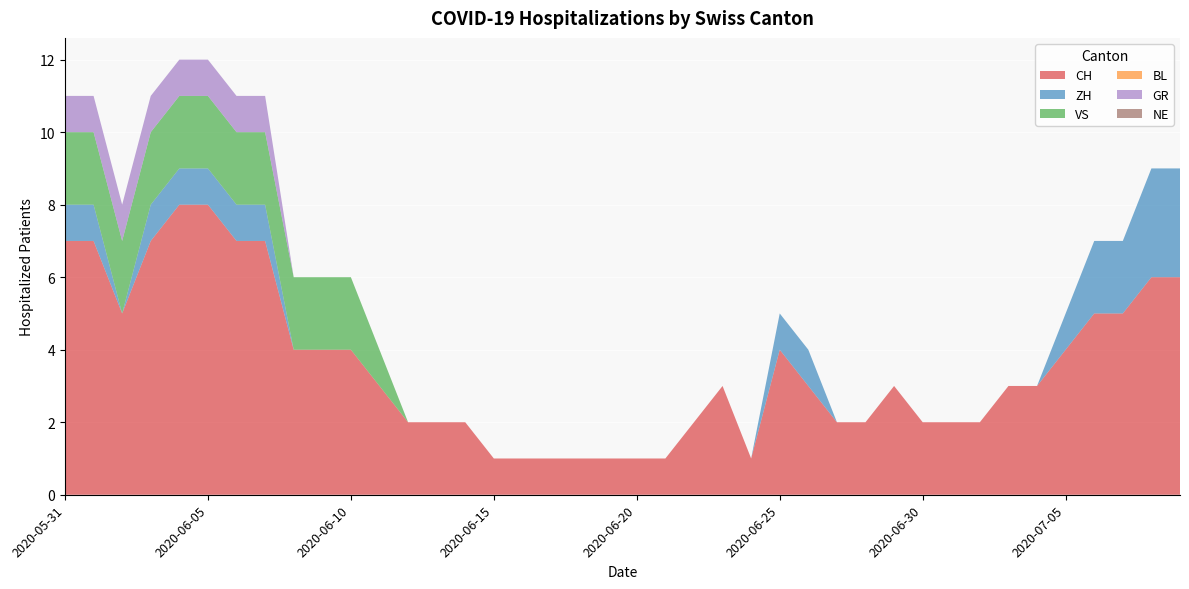

Reading left to right, transcribe all the data shown in this chart.

CH: 2020-05-31=7	2020-06-01=7	2020-06-02=5	2020-06-03=7	2020-06-04=8	2020-06-05=8	2020-06-06=7	2020-06-07=7	2020-06-08=4	2020-06-09=4	2020-06-10=4	2020-06-11=3	2020-06-12=2	2020-06-13=2	2020-06-14=2	2020-06-15=1	2020-06-16=1	2020-06-17=1	2020-06-18=1	2020-06-19=1	2020-06-20=1	2020-06-21=1	2020-06-22=2	2020-06-23=3	2020-06-24=1	2020-06-25=4	2020-06-26=3	2020-06-27=2	2020-06-28=2	2020-06-29=3	2020-06-30=2	2020-07-01=2	2020-07-02=2	2020-07-03=3	2020-07-04=3	2020-07-05=4	2020-07-06=5	2020-07-07=5	2020-07-08=6	2020-07-09=6
ZH: 2020-05-31=1	2020-06-01=1	2020-06-02=0	2020-06-03=1	2020-06-04=1	2020-06-05=1	2020-06-06=1	2020-06-07=1	2020-06-08=0	2020-06-09=0	2020-06-10=0	2020-06-11=0	2020-06-12=0	2020-06-13=0	2020-06-14=0	2020-06-15=0	2020-06-16=0	2020-06-17=0	2020-06-18=0	2020-06-19=0	2020-06-20=0	2020-06-21=0	2020-06-22=0	2020-06-23=0	2020-06-24=0	2020-06-25=1	2020-06-26=1	2020-06-27=0	2020-06-28=0	2020-06-29=0	2020-06-30=0	2020-07-01=0	2020-07-02=0	2020-07-03=0	2020-07-04=0	2020-07-05=1	2020-07-06=2	2020-07-07=2	2020-07-08=3	2020-07-09=3
VS: 2020-05-31=2	2020-06-01=2	2020-06-02=2	2020-06-03=2	2020-06-04=2	2020-06-05=2	2020-06-06=2	2020-06-07=2	2020-06-08=2	2020-06-09=2	2020-06-10=2	2020-06-11=1	2020-06-12=0	2020-06-13=0	2020-06-14=0	2020-06-15=0	2020-06-16=0	2020-06-17=0	2020-06-18=0	2020-06-19=0	2020-06-20=0	2020-06-21=0	2020-06-22=0	2020-06-23=0	2020-06-24=0	2020-06-25=0	2020-06-26=0	2020-06-27=0	2020-06-28=0	2020-06-29=0	2020-06-30=0	2020-07-01=0	2020-07-02=0	2020-07-03=0	2020-07-04=0	2020-07-05=0	2020-07-06=0	2020-07-07=0	2020-07-08=0	2020-07-09=0
BL: 2020-05-31=0	2020-06-01=0	2020-06-02=0	2020-06-03=0	2020-06-04=0	2020-06-05=0	2020-06-06=0	2020-06-07=0	2020-06-08=0	2020-06-09=0	2020-06-10=0	2020-06-11=0	2020-06-12=0	2020-06-13=0	2020-06-14=0	2020-06-15=0	2020-06-16=0	2020-06-17=0	2020-06-18=0	2020-06-19=0	2020-06-20=0	2020-06-21=0	2020-06-22=0	2020-06-23=0	2020-06-24=0	2020-06-25=0	2020-06-26=0	2020-06-27=0	2020-06-28=0	2020-06-29=0	2020-06-30=0	2020-07-01=0	2020-07-02=0	2020-07-03=0	2020-07-04=0	2020-07-05=0	2020-07-06=0	2020-07-07=0	2020-07-08=0	2020-07-09=0
GR: 2020-05-31=1	2020-06-01=1	2020-06-02=1	2020-06-03=1	2020-06-04=1	2020-06-05=1	2020-06-06=1	2020-06-07=1	2020-06-08=0	2020-06-09=0	2020-06-10=0	2020-06-11=0	2020-06-12=0	2020-06-13=0	2020-06-14=0	2020-06-15=0	2020-06-16=0	2020-06-17=0	2020-06-18=0	2020-06-19=0	2020-06-20=0	2020-06-21=0	2020-06-22=0	2020-06-23=0	2020-06-24=0	2020-06-25=0	2020-06-26=0	2020-06-27=0	2020-06-28=0	2020-06-29=0	2020-06-30=0	2020-07-01=0	2020-07-02=0	2020-07-03=0	2020-07-04=0	2020-07-05=0	2020-07-06=0	2020-07-07=0	2020-07-08=0	2020-07-09=0
NE: 2020-05-31=0	2020-06-01=0	2020-06-02=0	2020-06-03=0	2020-06-04=0	2020-06-05=0	2020-06-06=0	2020-06-07=0	2020-06-08=0	2020-06-09=0	2020-06-10=0	2020-06-11=0	2020-06-12=0	2020-06-13=0	2020-06-14=0	2020-06-15=0	2020-06-16=0	2020-06-17=0	2020-06-18=0	2020-06-19=0	2020-06-20=0	2020-06-21=0	2020-06-22=0	2020-06-23=0	2020-06-24=0	2020-06-25=0	2020-06-26=0	2020-06-27=0	2020-06-28=0	2020-06-29=0	2020-06-30=0	2020-07-01=0	2020-07-02=0	2020-07-03=0	2020-07-04=0	2020-07-05=0	2020-07-06=0	2020-07-07=0	2020-07-08=0	2020-07-09=0